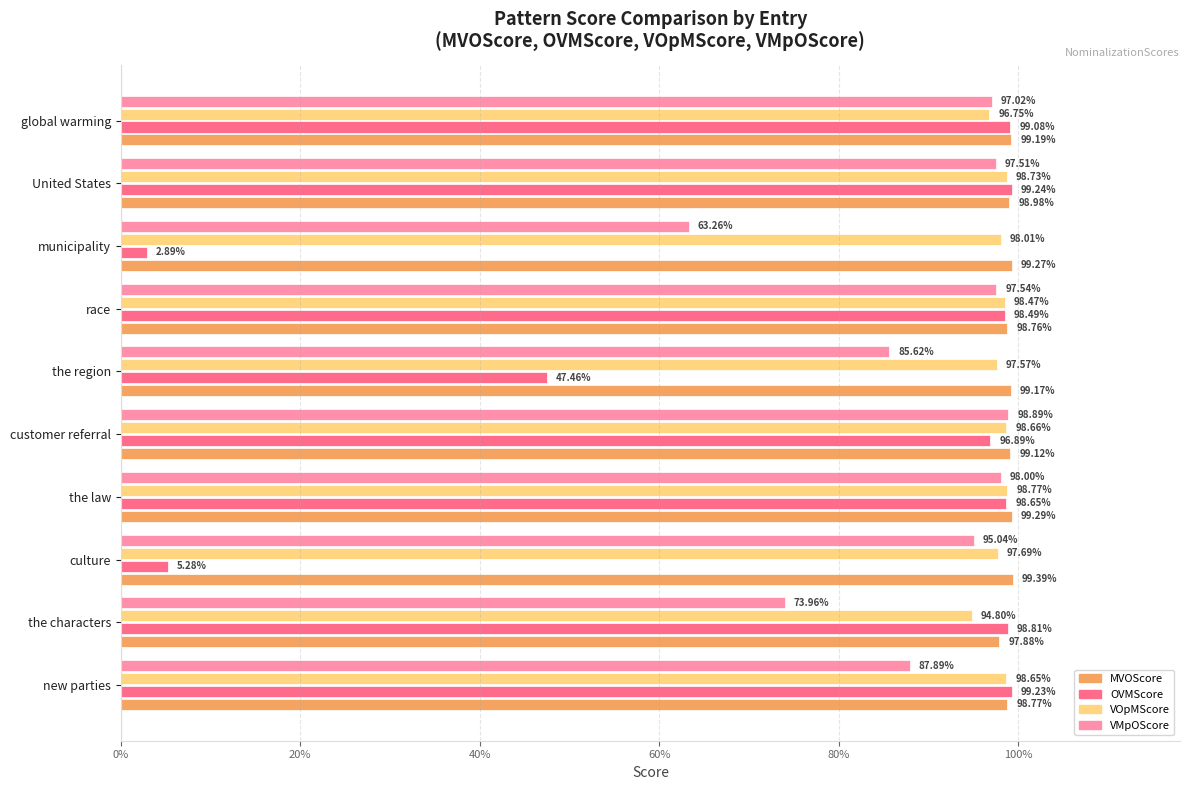

How many groups of bars are there?

10